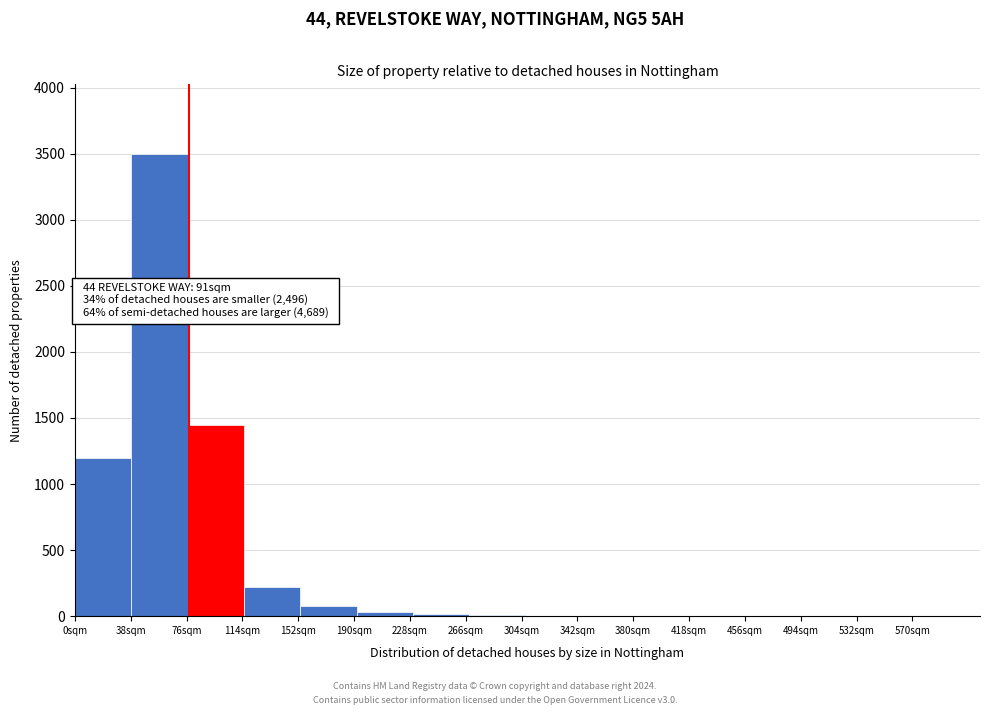

Which range on the x-axis has the tallest bar?

38 to 77